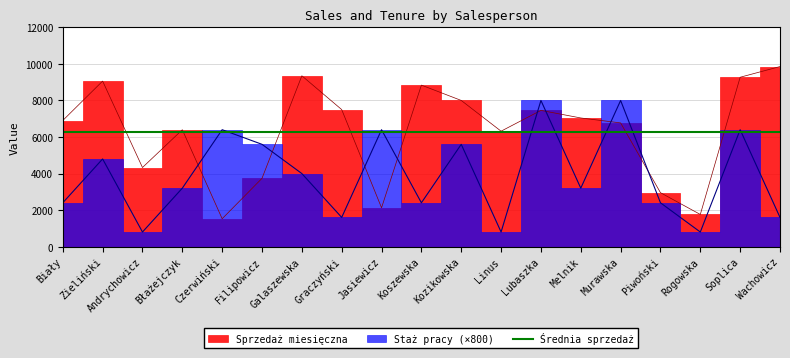

What is the minimum value shown in the chart?

800